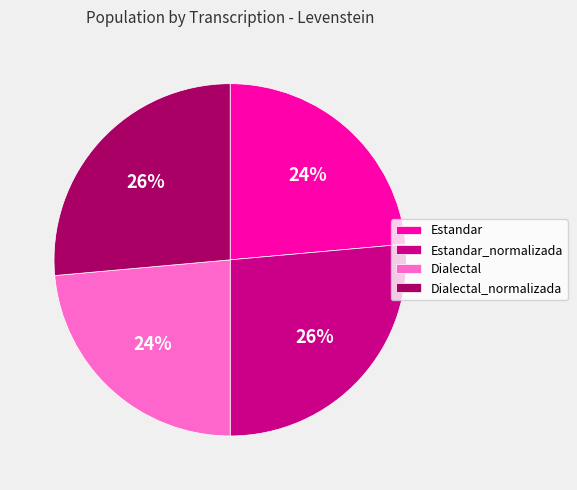

Is it true that Estandar is 24% of the pie?

True